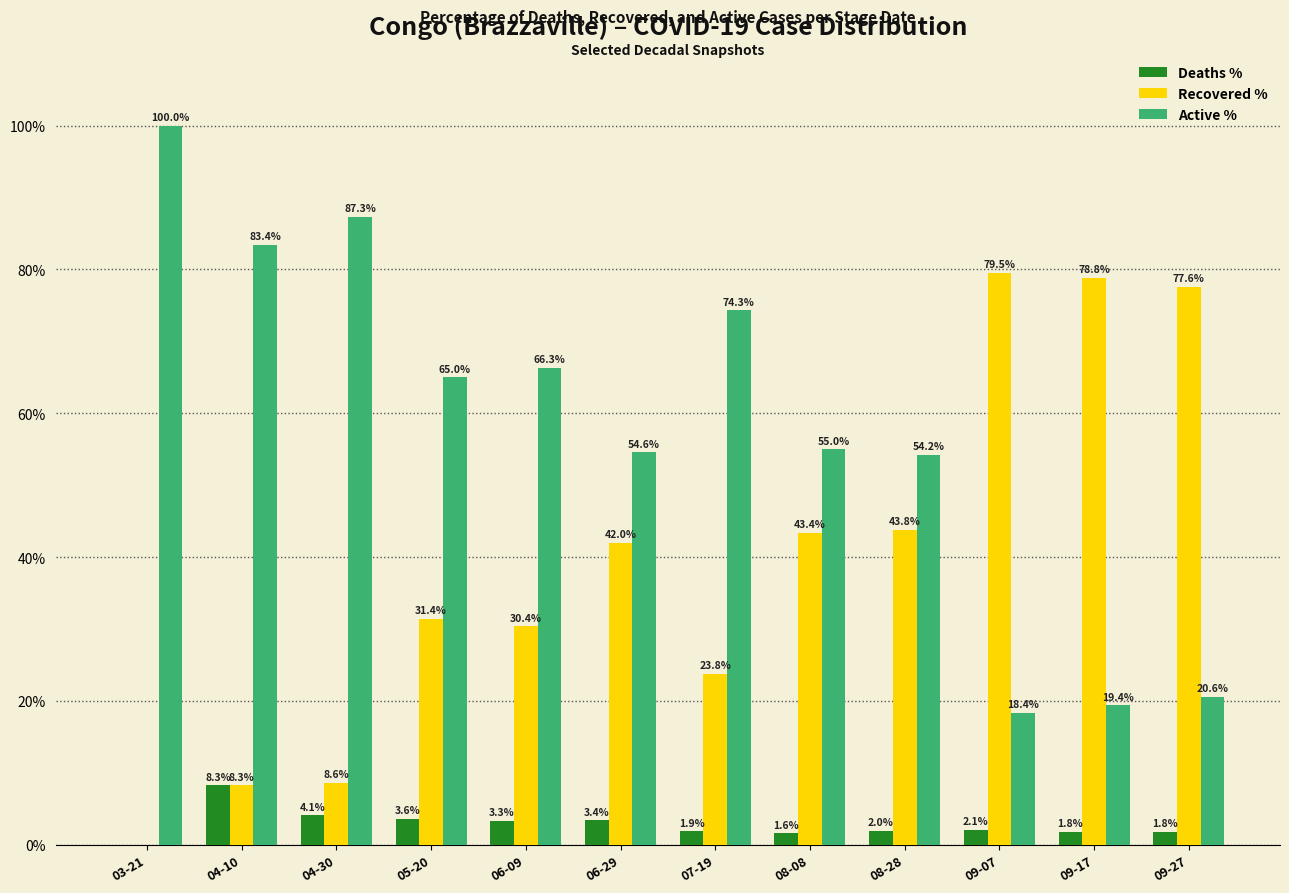

Is the value of Active % at 03-21 greater than the value of Deaths % at 07-19?

Yes